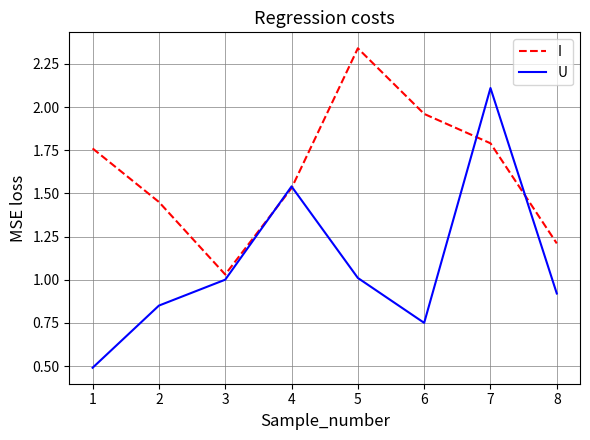

What is the sum of all I values?

13.1